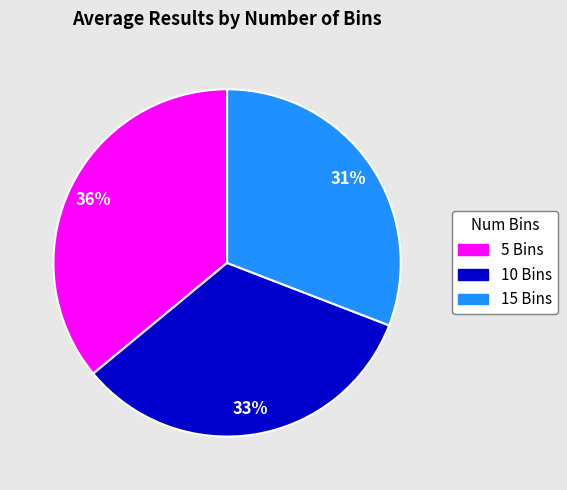

True or false: 15 Bins accounts for 21% of the total.

False